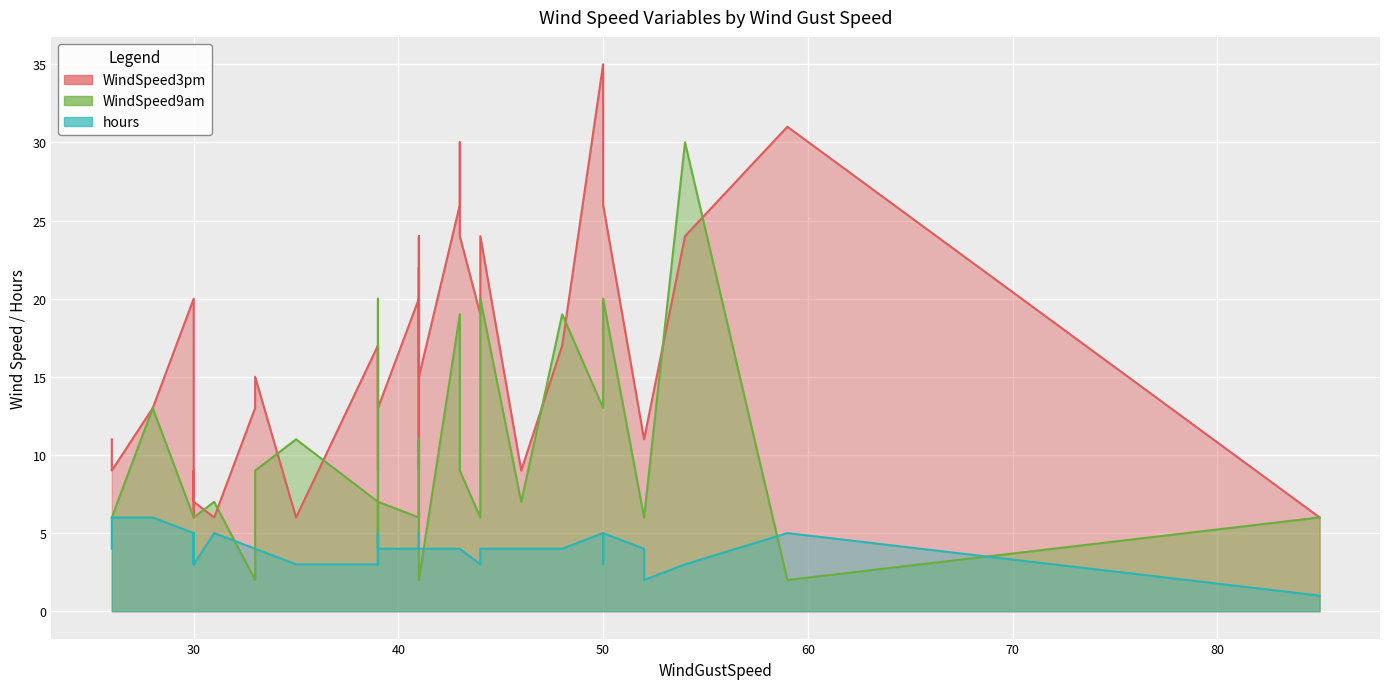

List the series in order of their peak value, lowest first.

hours, WindSpeed9am, WindSpeed3pm